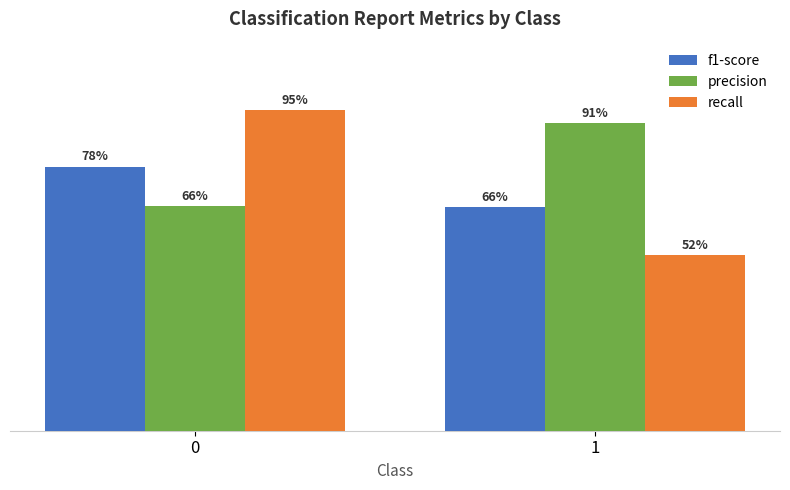

The f1-score series shows 0.4 at 0. True or false?

False